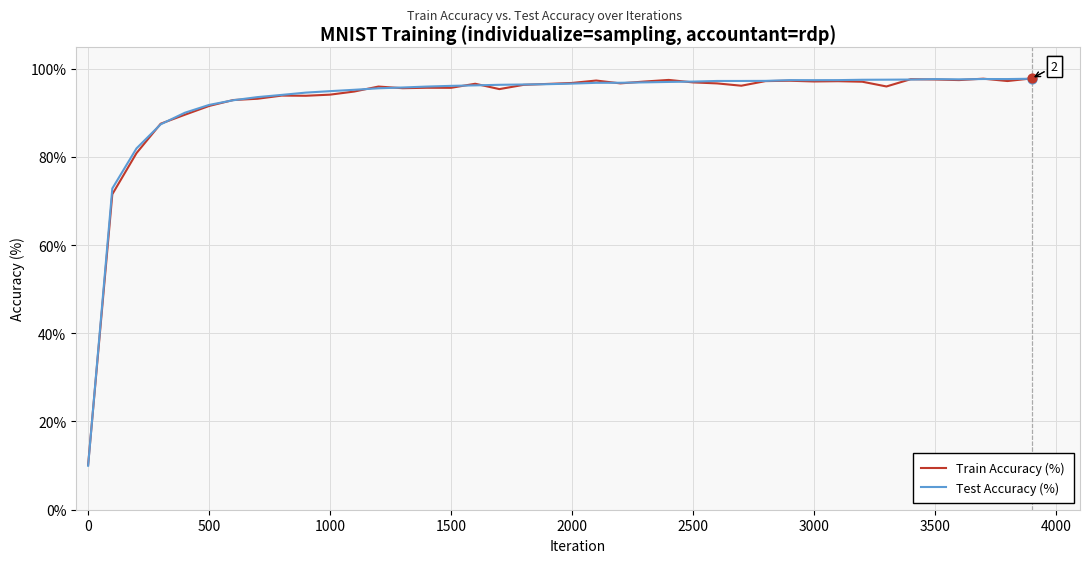

Which series has the largest range (max minus min)?

Test Accuracy (%)